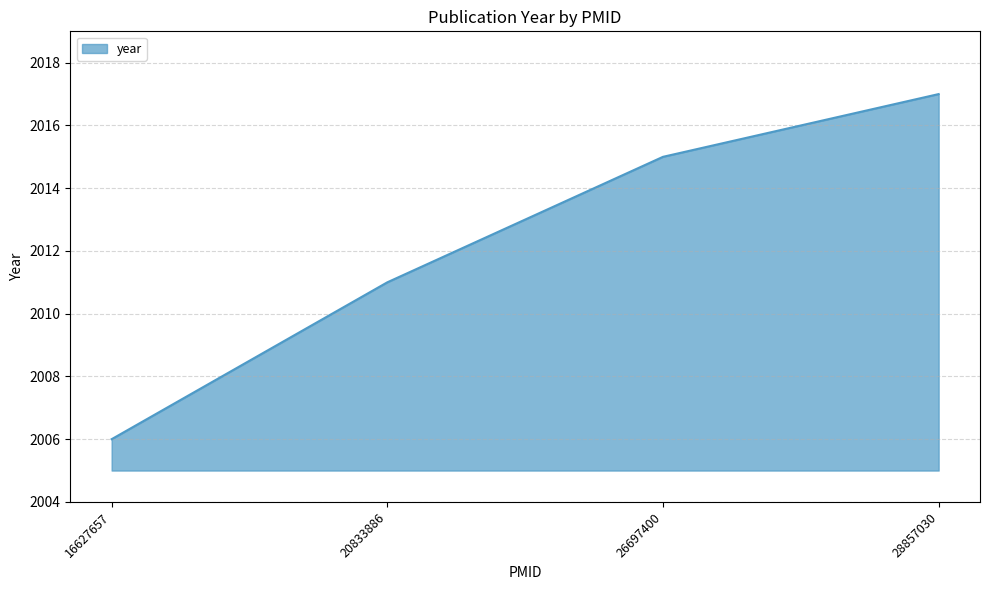

The chart shows a value of 2006 at 16627657. True or false?

True